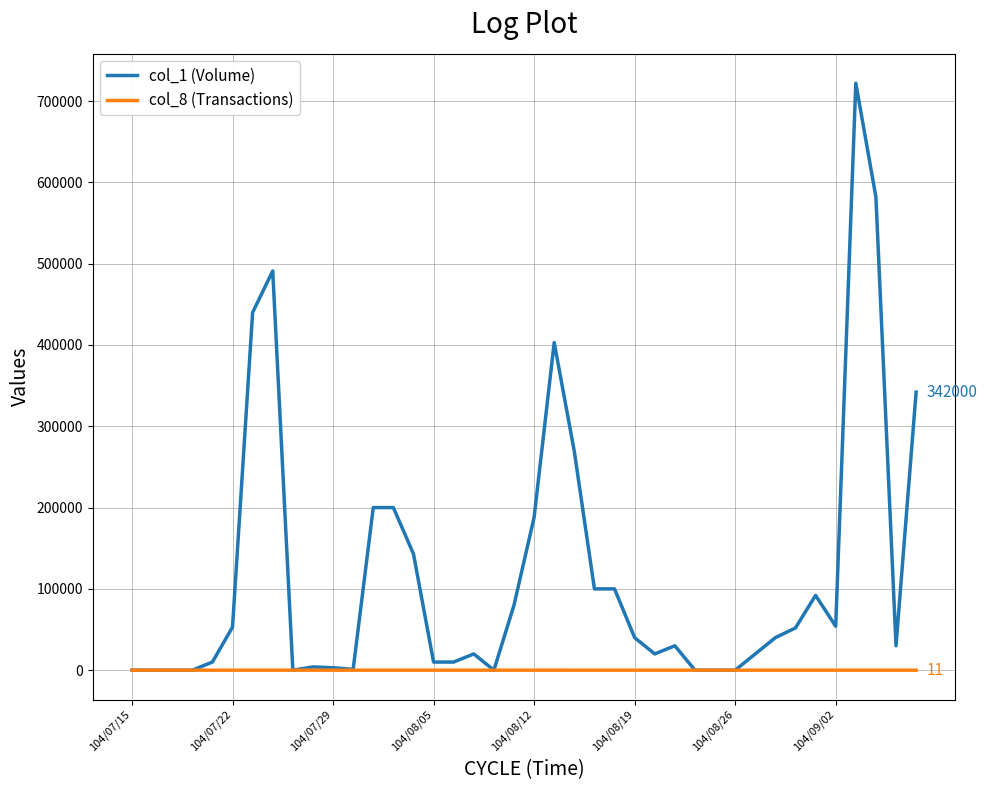

Which series has the largest range (max minus min)?

col_1 (Volume)